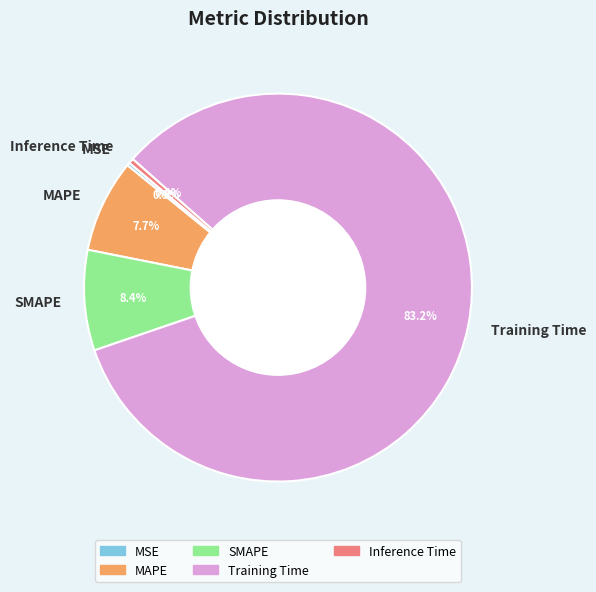

What percentage is NOT represented by SMAPE?

91.6%